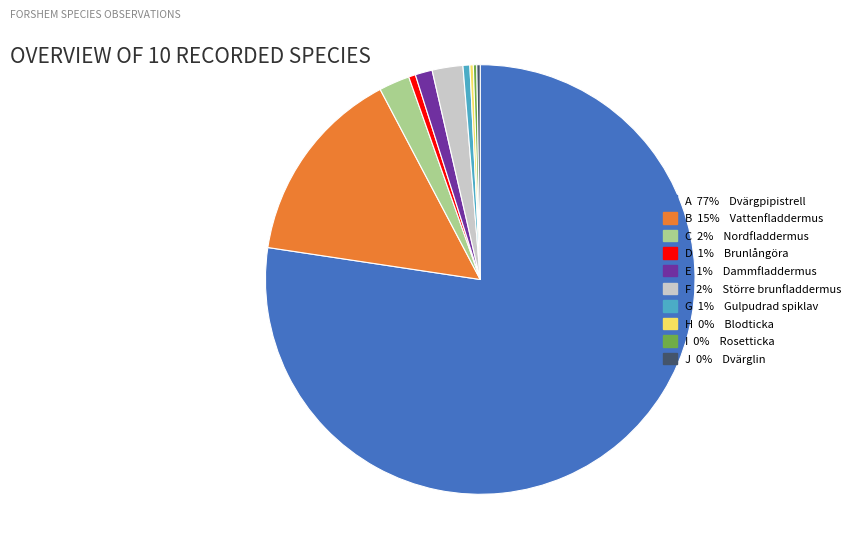

Does any single category account for the majority?

Yes